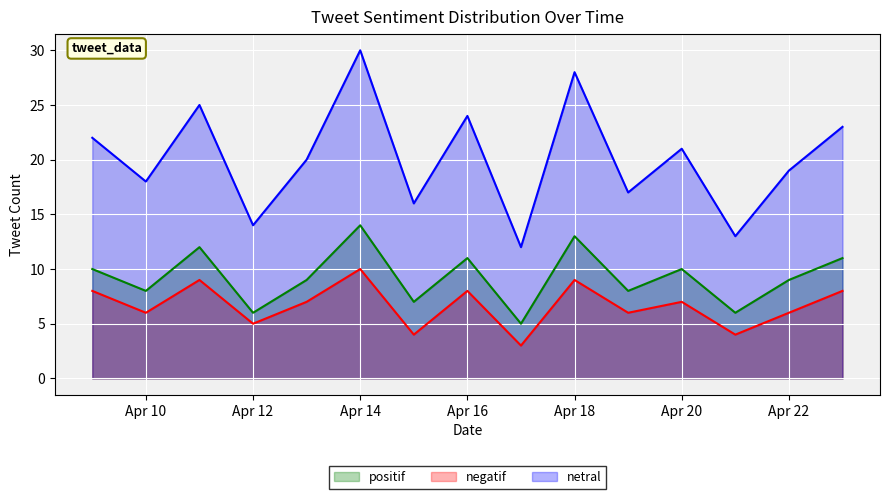

True or false: netral and negatif cross at least once.

False